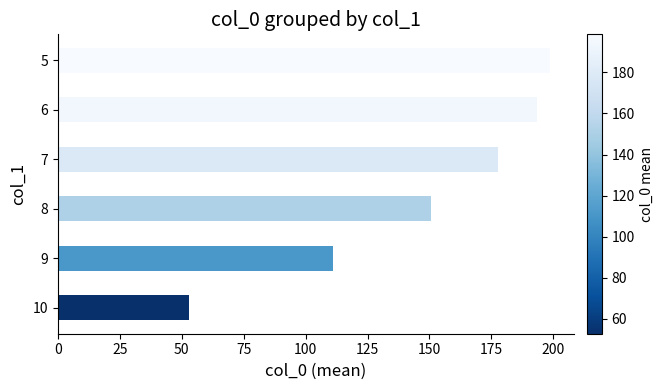

Rank the categories by value from lowest to highest.

10, 9, 8, 7, 6, 5